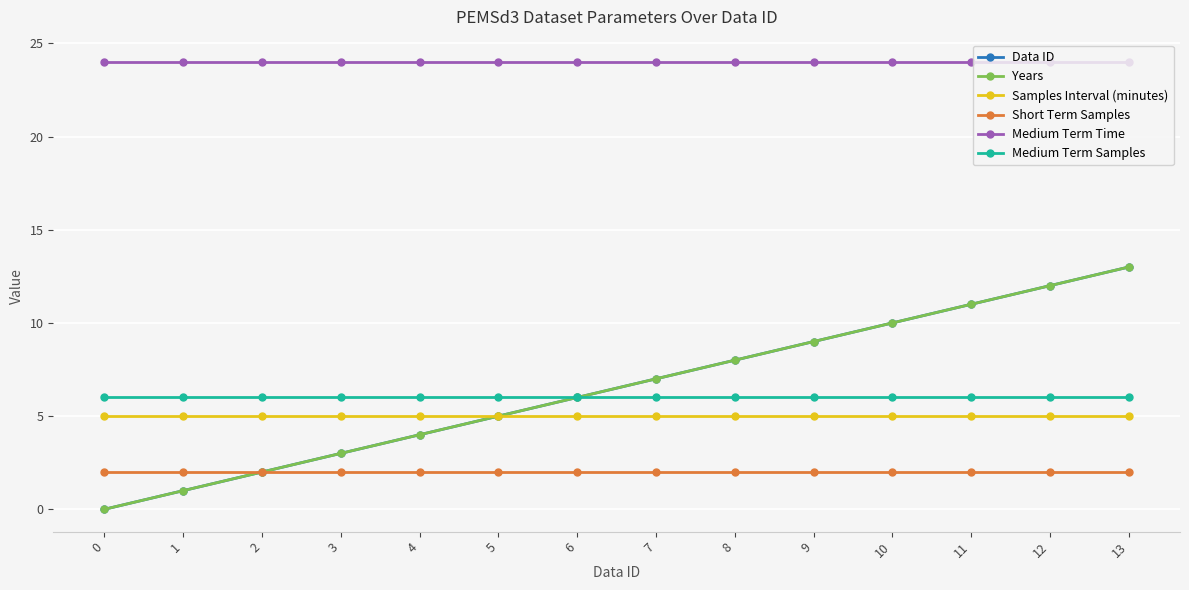

At 7, list the series in order from smallest to largest.

Short Term Samples, Samples Interval (minutes), Medium Term Samples, Data ID, Years, Medium Term Time